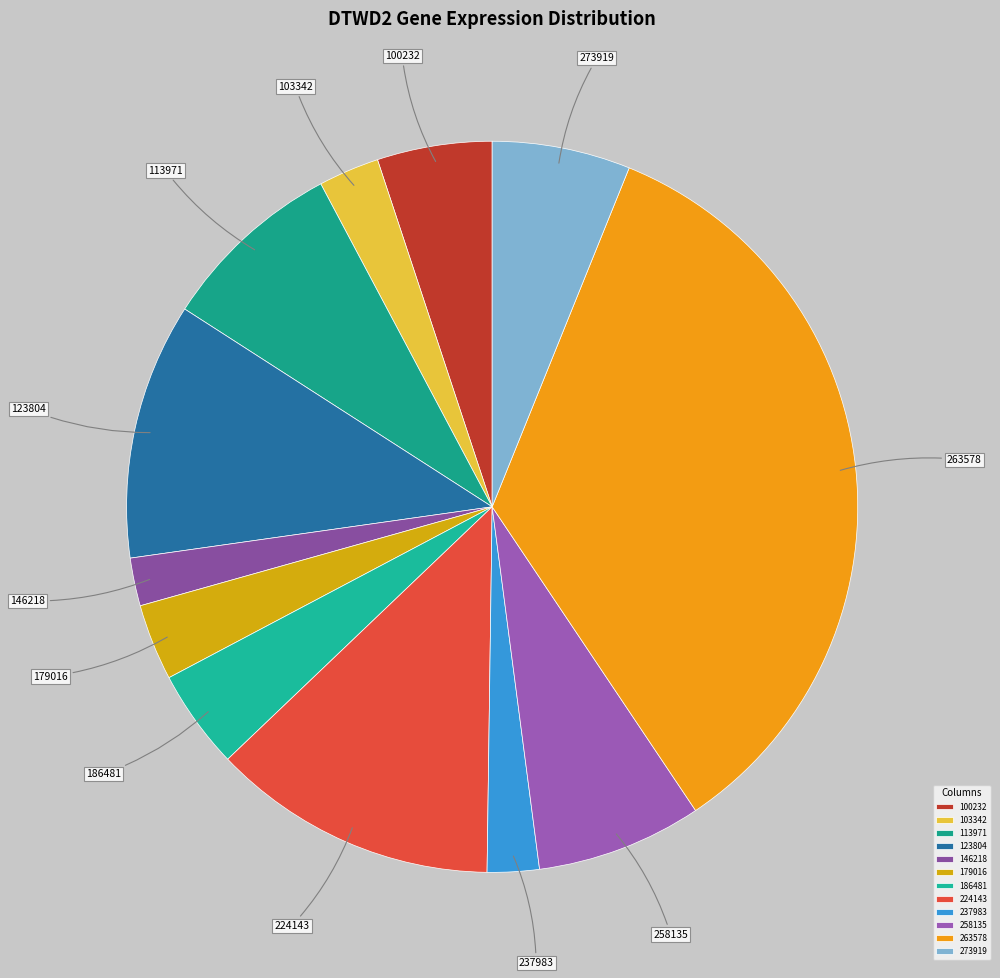

Is 273919 the majority of the pie?

No